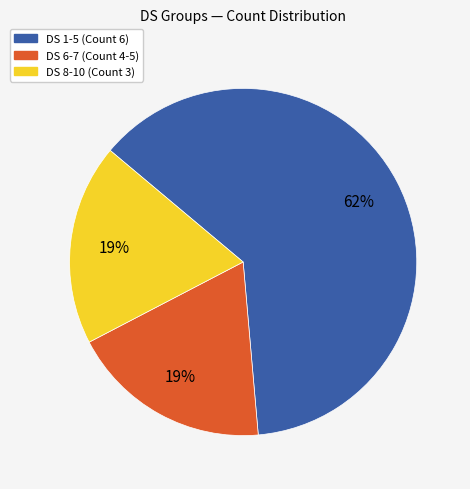

Is there any slice that represents more than half of the pie?

Yes